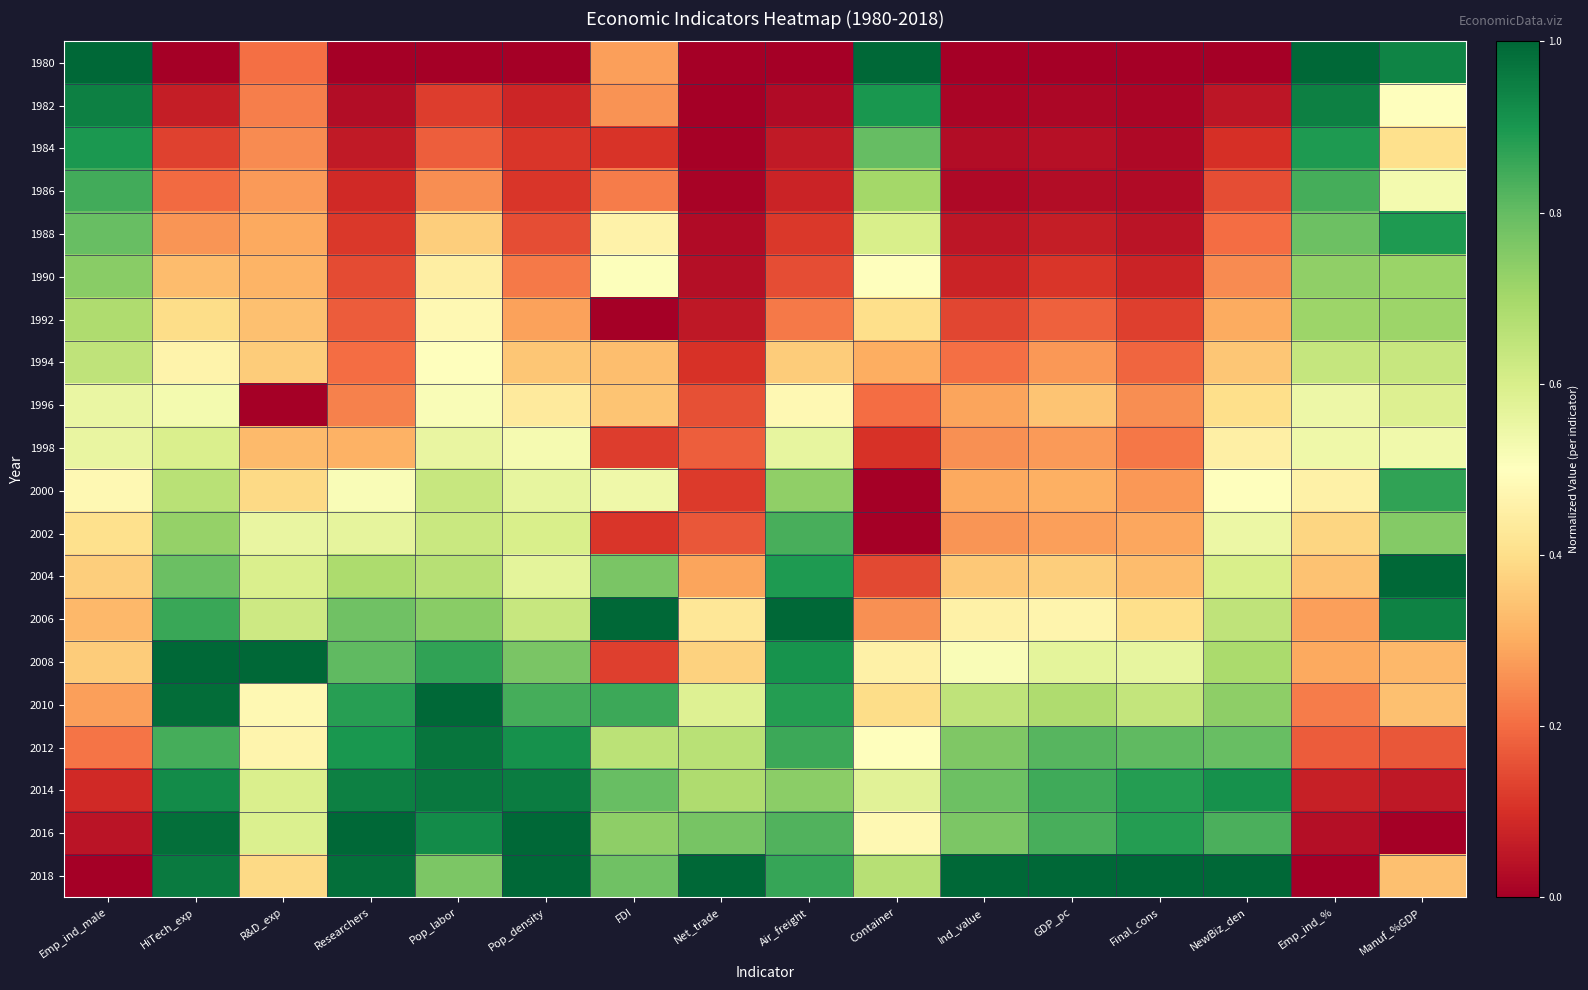

Reading left to right, extract all data points from this chart.

1980: Emp_ind_male=1.0	HiTech_exp=0.0	R&D_exp=0.2	Researchers=0.0	Pop_labor=0.0	Pop_density=0.0	FDI=0.3	Net_trade=0.0	Air_freight=0.0	Container=1.0	Ind_value=0.0	GDP_pc=0.0	Final_cons=0.0	NewBiz_den=0.0	Emp_ind_%=1.0	Manuf_%GDP=0.9
1982: Emp_ind_male=0.9	HiTech_exp=0.1	R&D_exp=0.2	Researchers=0.0	Pop_labor=0.1	Pop_density=0.1	FDI=0.3	Net_trade=0.0	Air_freight=0.0	Container=0.9	Ind_value=0.0	GDP_pc=0.0	Final_cons=0.0	NewBiz_den=0.1	Emp_ind_%=0.9	Manuf_%GDP=0.5
1984: Emp_ind_male=0.9	HiTech_exp=0.1	R&D_exp=0.2	Researchers=0.1	Pop_labor=0.2	Pop_density=0.1	FDI=0.1	Net_trade=0.0	Air_freight=0.1	Container=0.8	Ind_value=0.0	GDP_pc=0.0	Final_cons=0.0	NewBiz_den=0.1	Emp_ind_%=0.9	Manuf_%GDP=0.4
1986: Emp_ind_male=0.8	HiTech_exp=0.2	R&D_exp=0.3	Researchers=0.1	Pop_labor=0.3	Pop_density=0.1	FDI=0.2	Net_trade=0.0	Air_freight=0.1	Container=0.7	Ind_value=0.0	GDP_pc=0.0	Final_cons=0.0	NewBiz_den=0.2	Emp_ind_%=0.8	Manuf_%GDP=0.5
1988: Emp_ind_male=0.8	HiTech_exp=0.3	R&D_exp=0.3	Researchers=0.1	Pop_labor=0.4	Pop_density=0.1	FDI=0.5	Net_trade=0.0	Air_freight=0.1	Container=0.6	Ind_value=0.0	GDP_pc=0.1	Final_cons=0.0	NewBiz_den=0.2	Emp_ind_%=0.8	Manuf_%GDP=0.9
1990: Emp_ind_male=0.7	HiTech_exp=0.3	R&D_exp=0.3	Researchers=0.1	Pop_labor=0.4	Pop_density=0.2	FDI=0.5	Net_trade=0.0	Air_freight=0.1	Container=0.5	Ind_value=0.1	GDP_pc=0.1	Final_cons=0.1	NewBiz_den=0.2	Emp_ind_%=0.7	Manuf_%GDP=0.7
1992: Emp_ind_male=0.7	HiTech_exp=0.4	R&D_exp=0.3	Researchers=0.2	Pop_labor=0.5	Pop_density=0.3	FDI=0.0	Net_trade=0.1	Air_freight=0.2	Container=0.4	Ind_value=0.1	GDP_pc=0.2	Final_cons=0.1	NewBiz_den=0.3	Emp_ind_%=0.7	Manuf_%GDP=0.7
1994: Emp_ind_male=0.7	HiTech_exp=0.5	R&D_exp=0.4	Researchers=0.2	Pop_labor=0.5	Pop_density=0.3	FDI=0.3	Net_trade=0.1	Air_freight=0.4	Container=0.3	Ind_value=0.2	GDP_pc=0.3	Final_cons=0.2	NewBiz_den=0.3	Emp_ind_%=0.6	Manuf_%GDP=0.6
1996: Emp_ind_male=0.6	HiTech_exp=0.5	R&D_exp=0.0	Researchers=0.2	Pop_labor=0.5	Pop_density=0.4	FDI=0.3	Net_trade=0.2	Air_freight=0.5	Container=0.2	Ind_value=0.3	GDP_pc=0.3	Final_cons=0.3	NewBiz_den=0.4	Emp_ind_%=0.5	Manuf_%GDP=0.6
1998: Emp_ind_male=0.6	HiTech_exp=0.6	R&D_exp=0.3	Researchers=0.3	Pop_labor=0.6	Pop_density=0.5	FDI=0.1	Net_trade=0.2	Air_freight=0.6	Container=0.1	Ind_value=0.3	GDP_pc=0.3	Final_cons=0.2	NewBiz_den=0.5	Emp_ind_%=0.5	Manuf_%GDP=0.5
2000: Emp_ind_male=0.5	HiTech_exp=0.7	R&D_exp=0.4	Researchers=0.5	Pop_labor=0.6	Pop_density=0.6	FDI=0.5	Net_trade=0.1	Air_freight=0.7	Container=0.0	Ind_value=0.3	GDP_pc=0.3	Final_cons=0.3	NewBiz_den=0.5	Emp_ind_%=0.5	Manuf_%GDP=0.9
2002: Emp_ind_male=0.4	HiTech_exp=0.7	R&D_exp=0.6	Researchers=0.6	Pop_labor=0.6	Pop_density=0.6	FDI=0.1	Net_trade=0.2	Air_freight=0.8	Container=0.0	Ind_value=0.3	GDP_pc=0.3	Final_cons=0.3	NewBiz_den=0.5	Emp_ind_%=0.4	Manuf_%GDP=0.8
2004: Emp_ind_male=0.4	HiTech_exp=0.8	R&D_exp=0.6	Researchers=0.7	Pop_labor=0.7	Pop_density=0.6	FDI=0.8	Net_trade=0.3	Air_freight=0.9	Container=0.1	Ind_value=0.4	GDP_pc=0.4	Final_cons=0.3	NewBiz_den=0.6	Emp_ind_%=0.3	Manuf_%GDP=1.0
2006: Emp_ind_male=0.3	HiTech_exp=0.9	R&D_exp=0.6	Researchers=0.8	Pop_labor=0.7	Pop_density=0.6	FDI=1.0	Net_trade=0.4	Air_freight=1.0	Container=0.3	Ind_value=0.5	GDP_pc=0.5	Final_cons=0.4	NewBiz_den=0.7	Emp_ind_%=0.3	Manuf_%GDP=0.9
2008: Emp_ind_male=0.4	HiTech_exp=1.0	R&D_exp=1.0	Researchers=0.8	Pop_labor=0.9	Pop_density=0.8	FDI=0.1	Net_trade=0.4	Air_freight=0.9	Container=0.5	Ind_value=0.5	GDP_pc=0.6	Final_cons=0.6	NewBiz_den=0.7	Emp_ind_%=0.3	Manuf_%GDP=0.3
2010: Emp_ind_male=0.3	HiTech_exp=1.0	R&D_exp=0.5	Researchers=0.9	Pop_labor=1.0	Pop_density=0.8	FDI=0.9	Net_trade=0.6	Air_freight=0.9	Container=0.4	Ind_value=0.7	GDP_pc=0.7	Final_cons=0.6	NewBiz_den=0.7	Emp_ind_%=0.2	Manuf_%GDP=0.3
2012: Emp_ind_male=0.2	HiTech_exp=0.8	R&D_exp=0.5	Researchers=0.9	Pop_labor=1.0	Pop_density=0.9	FDI=0.7	Net_trade=0.7	Air_freight=0.9	Container=0.5	Ind_value=0.8	GDP_pc=0.8	Final_cons=0.8	NewBiz_den=0.8	Emp_ind_%=0.2	Manuf_%GDP=0.2
2014: Emp_ind_male=0.1	HiTech_exp=0.9	R&D_exp=0.6	Researchers=0.9	Pop_labor=1.0	Pop_density=1.0	FDI=0.8	Net_trade=0.7	Air_freight=0.7	Container=0.6	Ind_value=0.8	GDP_pc=0.8	Final_cons=0.9	NewBiz_den=0.9	Emp_ind_%=0.1	Manuf_%GDP=0.1
2016: Emp_ind_male=0.0	HiTech_exp=1.0	R&D_exp=0.6	Researchers=1.0	Pop_labor=0.9	Pop_density=1.0	FDI=0.7	Net_trade=0.8	Air_freight=0.8	Container=0.5	Ind_value=0.8	GDP_pc=0.8	Final_cons=0.9	NewBiz_den=0.8	Emp_ind_%=0.0	Manuf_%GDP=0.0
2018: Emp_ind_male=0.0	HiTech_exp=1.0	R&D_exp=0.4	Researchers=1.0	Pop_labor=0.8	Pop_density=1.0	FDI=0.8	Net_trade=1.0	Air_freight=0.9	Container=0.7	Ind_value=1.0	GDP_pc=1.0	Final_cons=1.0	NewBiz_den=1.0	Emp_ind_%=0.0	Manuf_%GDP=0.3